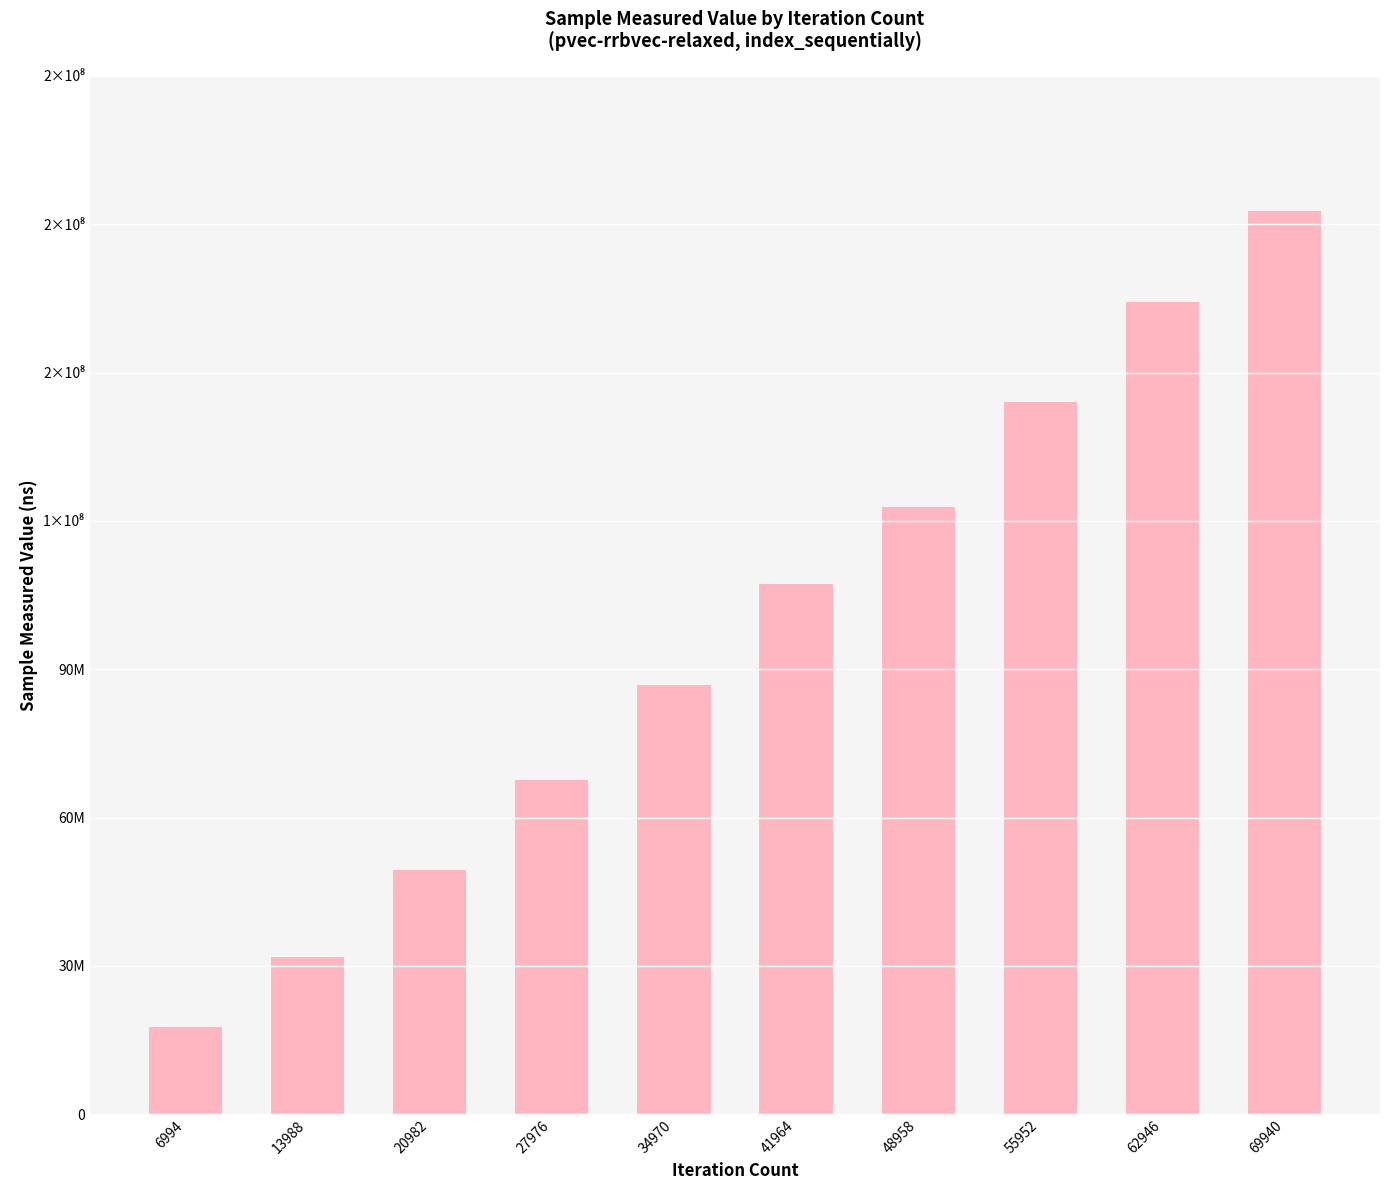

Rank the categories by value from lowest to highest.

6994, 13988, 20982, 27976, 34970, 41964, 48958, 55952, 62946, 69940